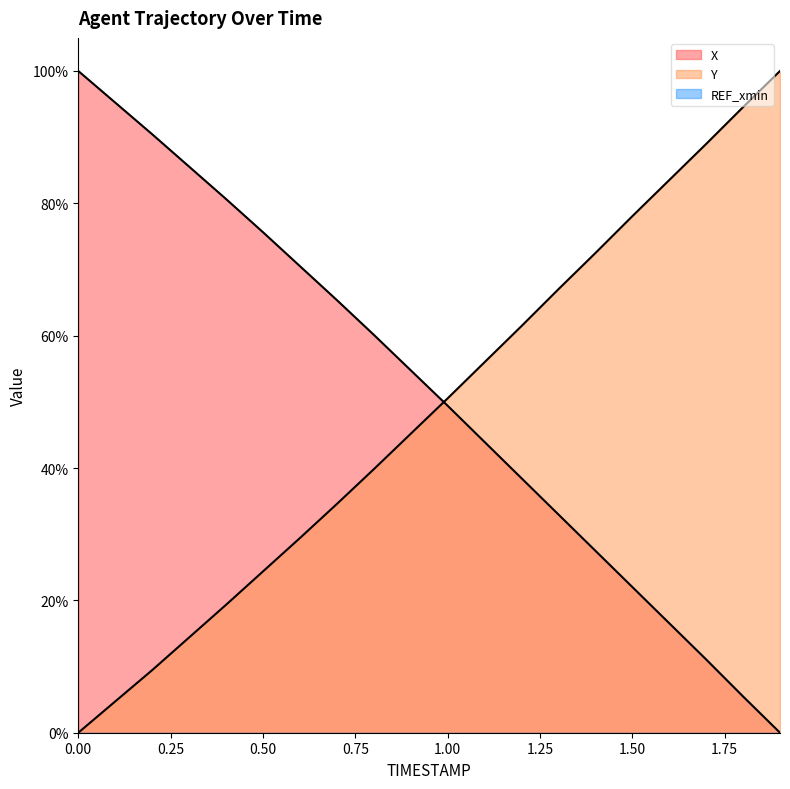

Between 0.0 and 0.6, which series saw the biggest shift?

X